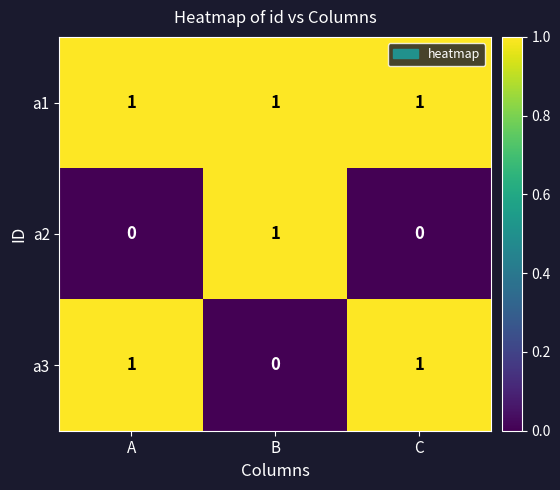

What is the sum of all a1 values?

3